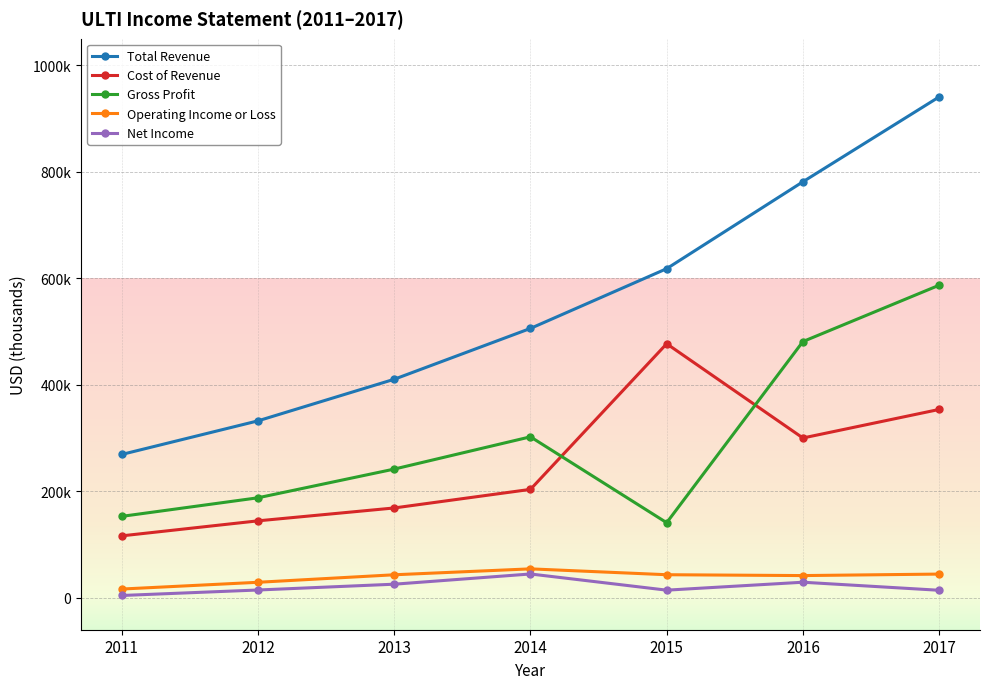

Which series has the largest total across all categories?

Total Revenue